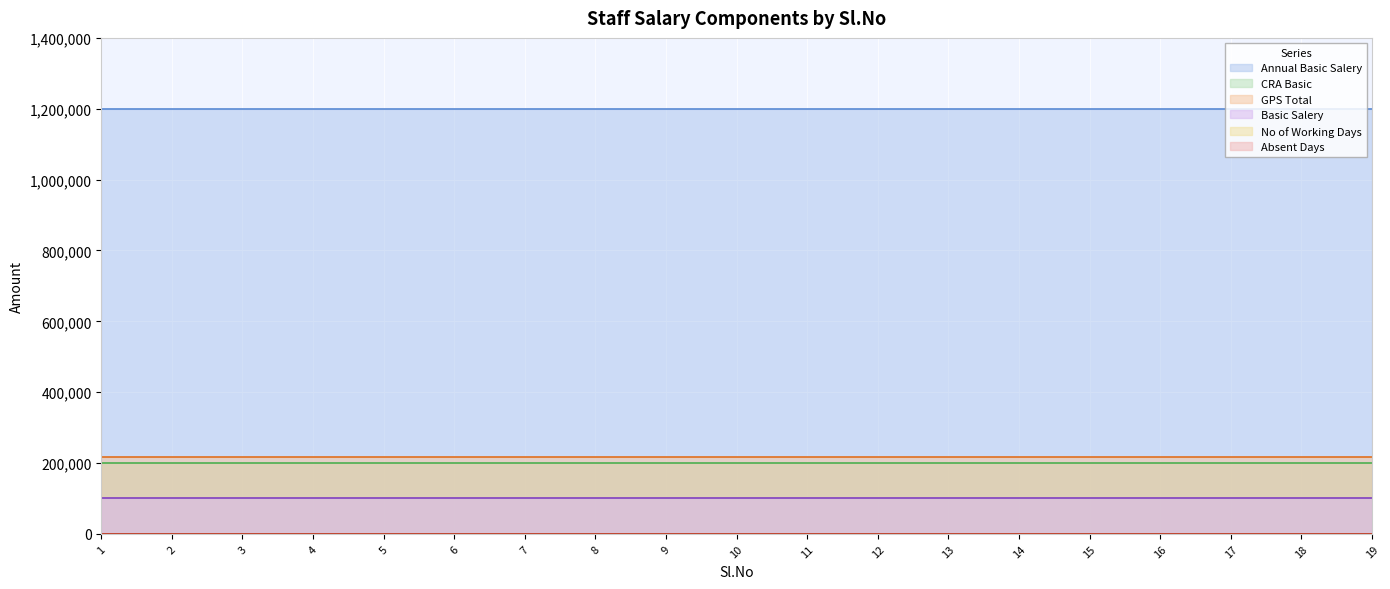

At 17, list the series in order from smallest to largest.

Absent Days, No of Working Days, Basic Salery, CRA Basic, GPS Total, Annual Basic Salery